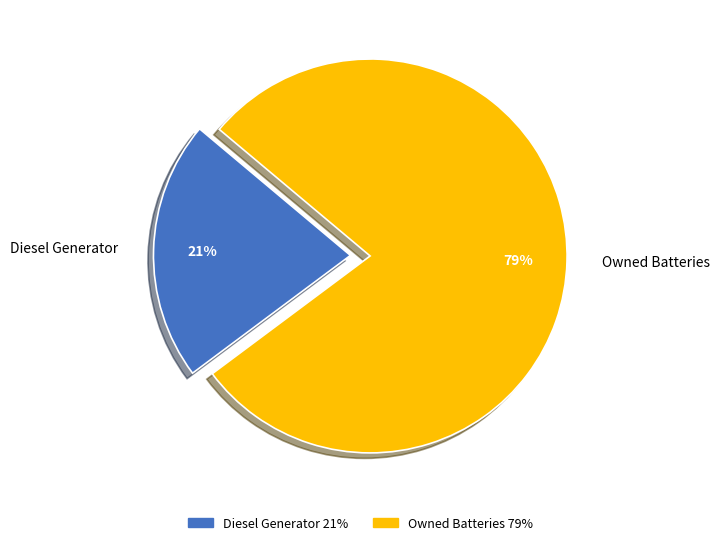

To the nearest percent, what is the average slice percentage?

50%